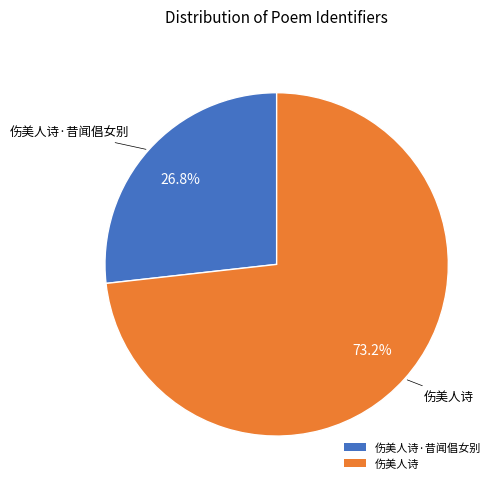

To the nearest percent, what is the combined percentage of 伤美人诗·昔闻倡女别 and 伤美人诗?

100%